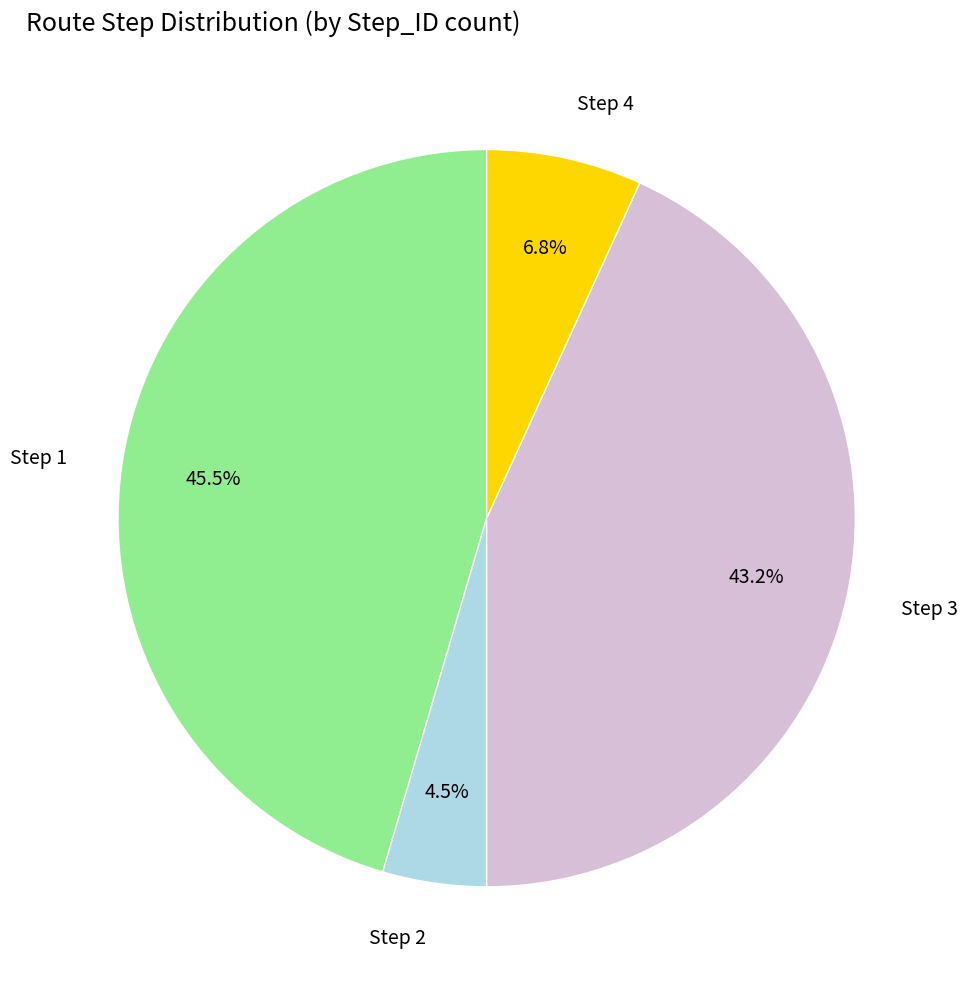

How many segments does this pie chart have?

4